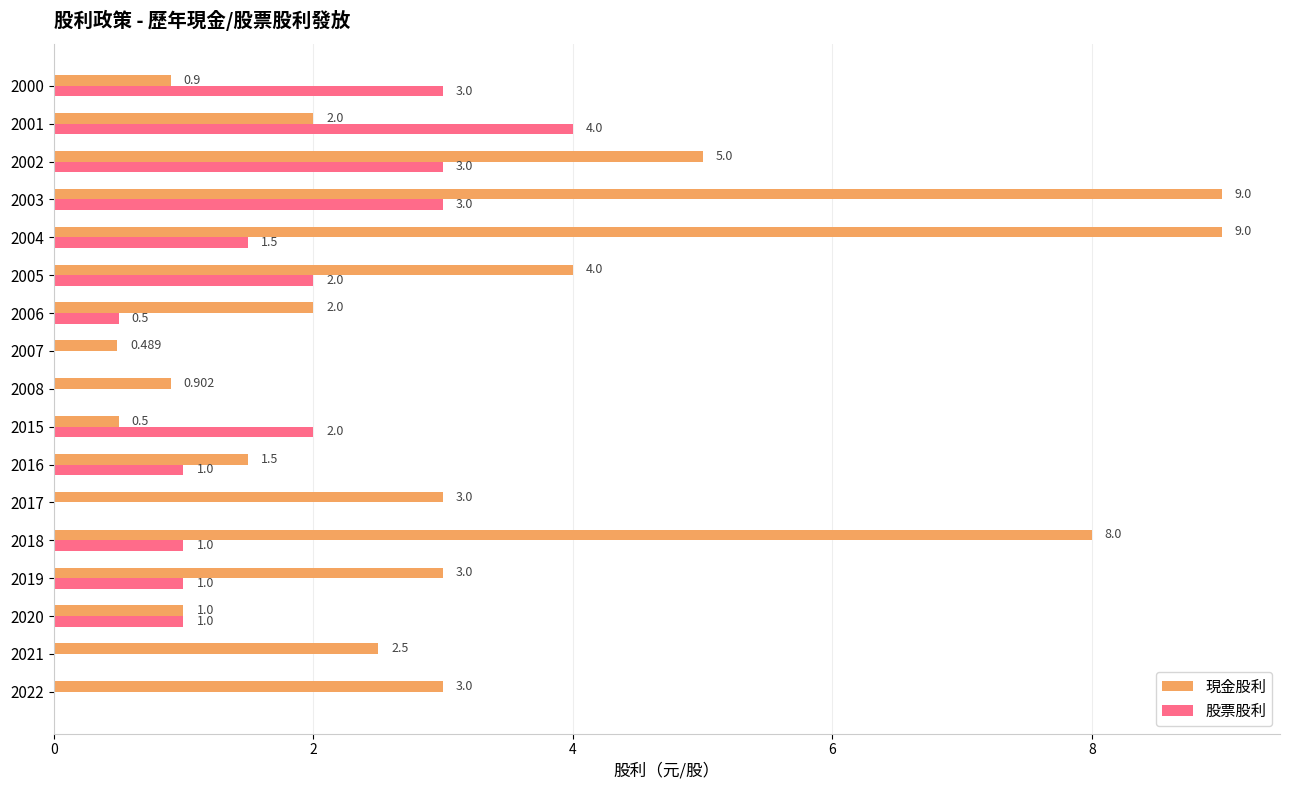

Between 2022 and 2016, which series saw the biggest shift?

現金股利